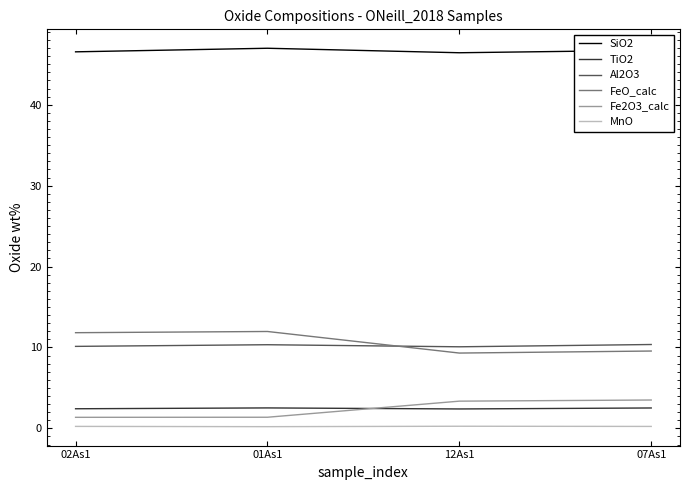

True or false: Al2O3 has more than 2 points higher than both neighbors.

False